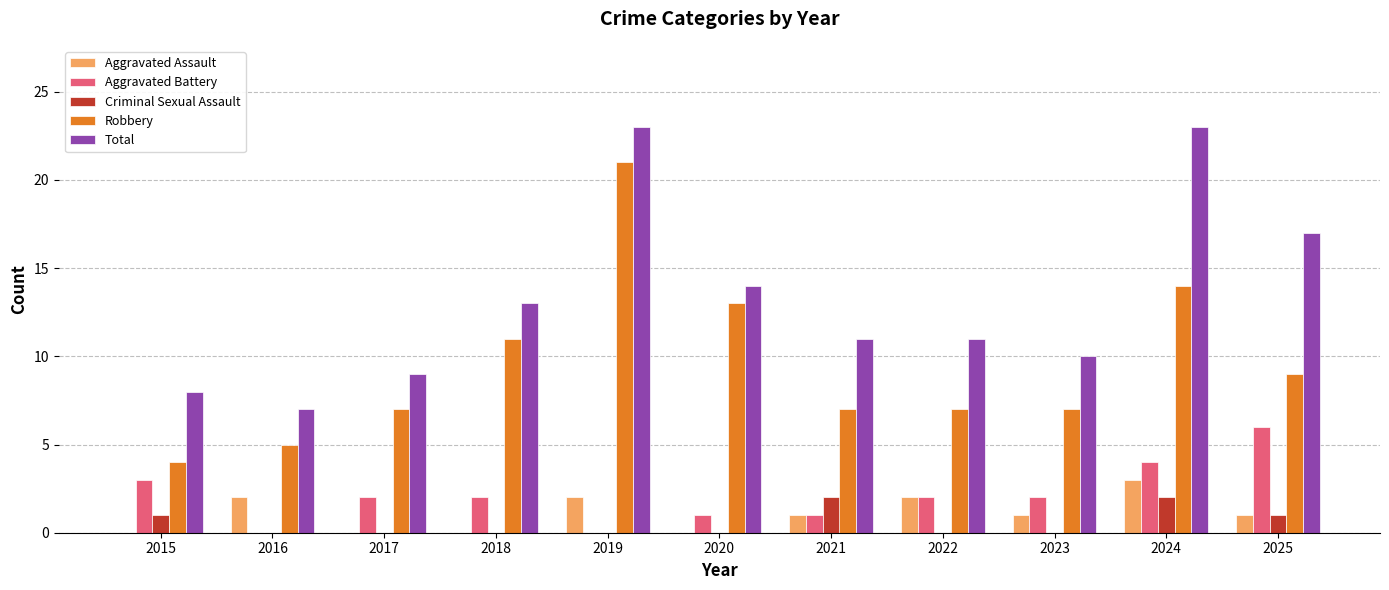

True or false: Aggravated Battery has a value of 2 at 2017.

True